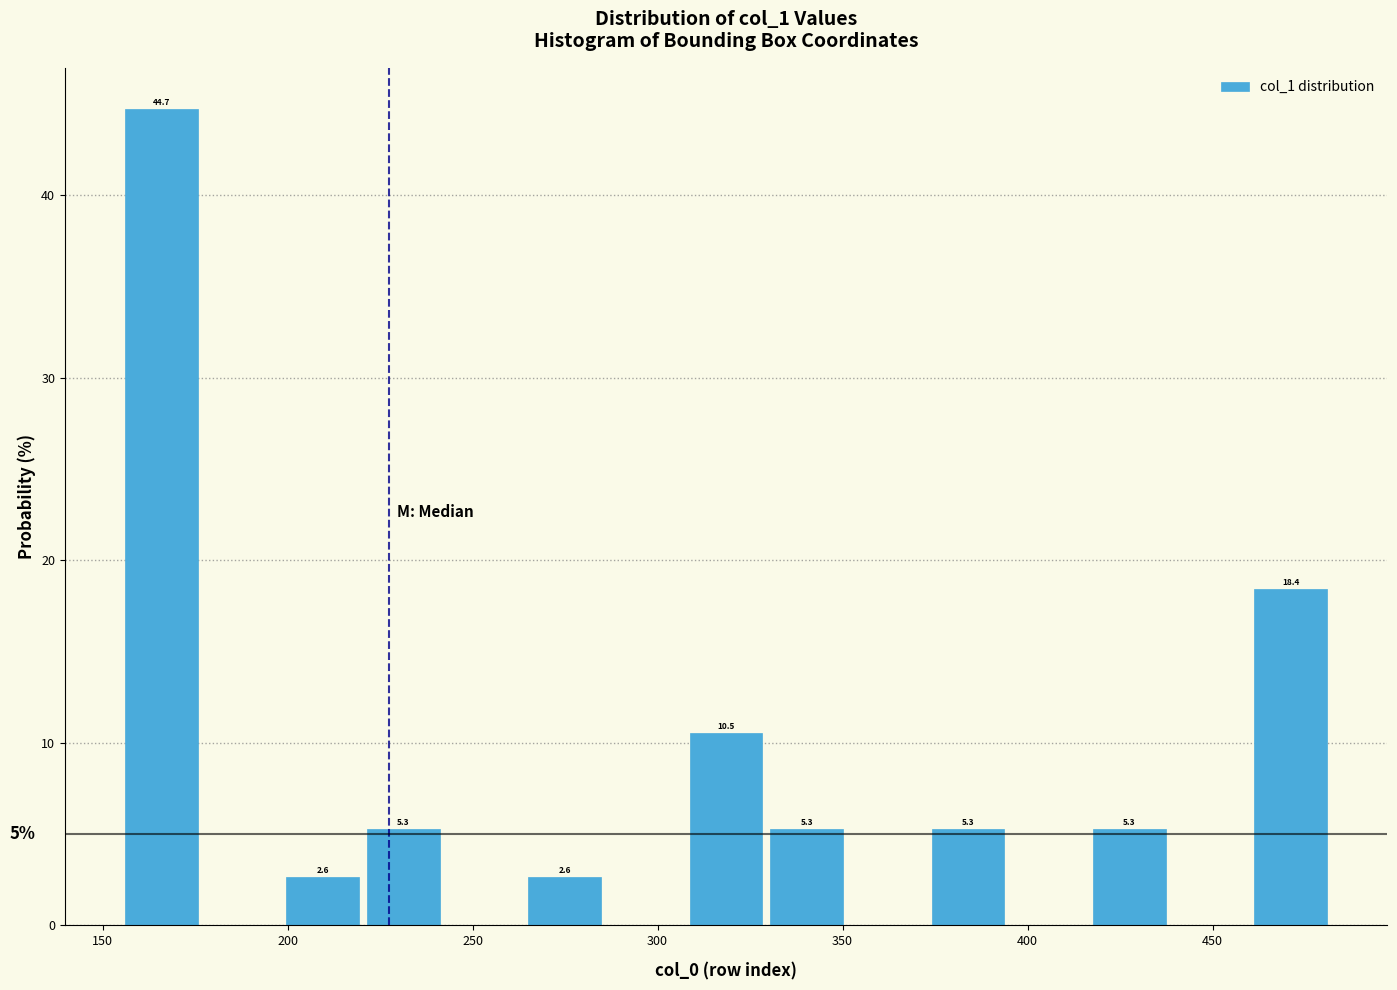

Over which range of the x-axis is the bar tallest?

155 to 175